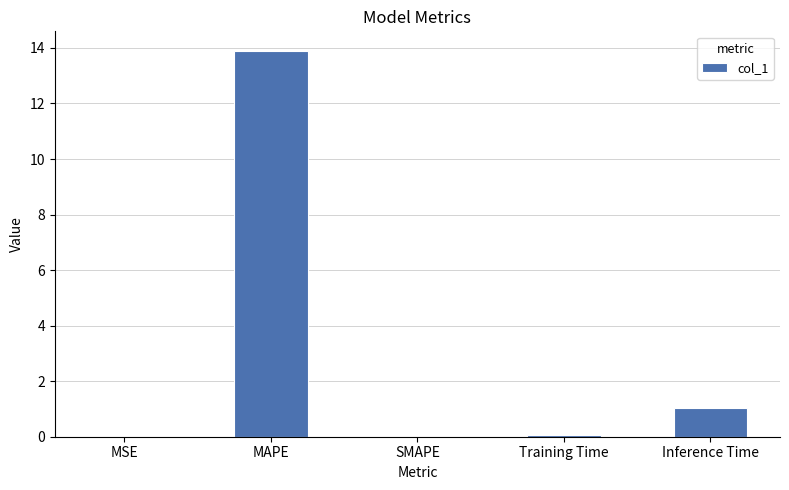

What is the maximum value shown in the chart?

13.9